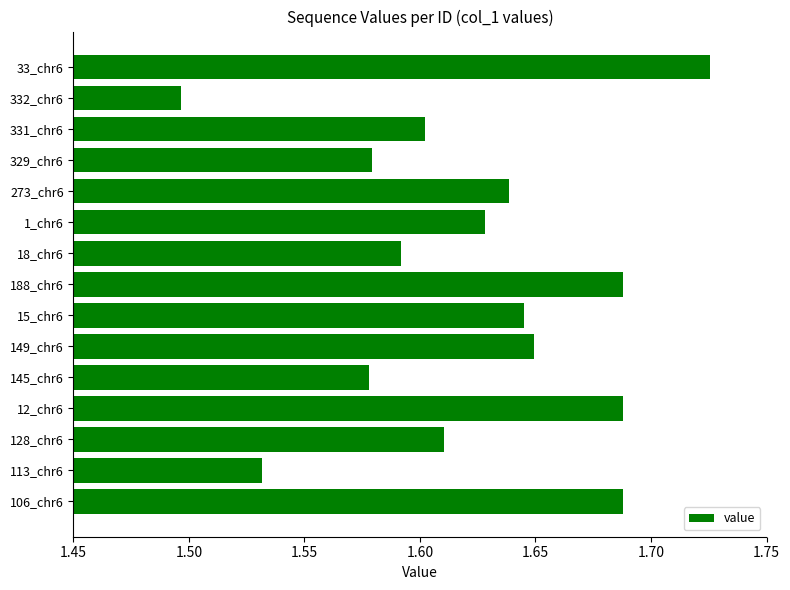

The chart shows a value of 1.6 at 15_chr6. True or false?

True